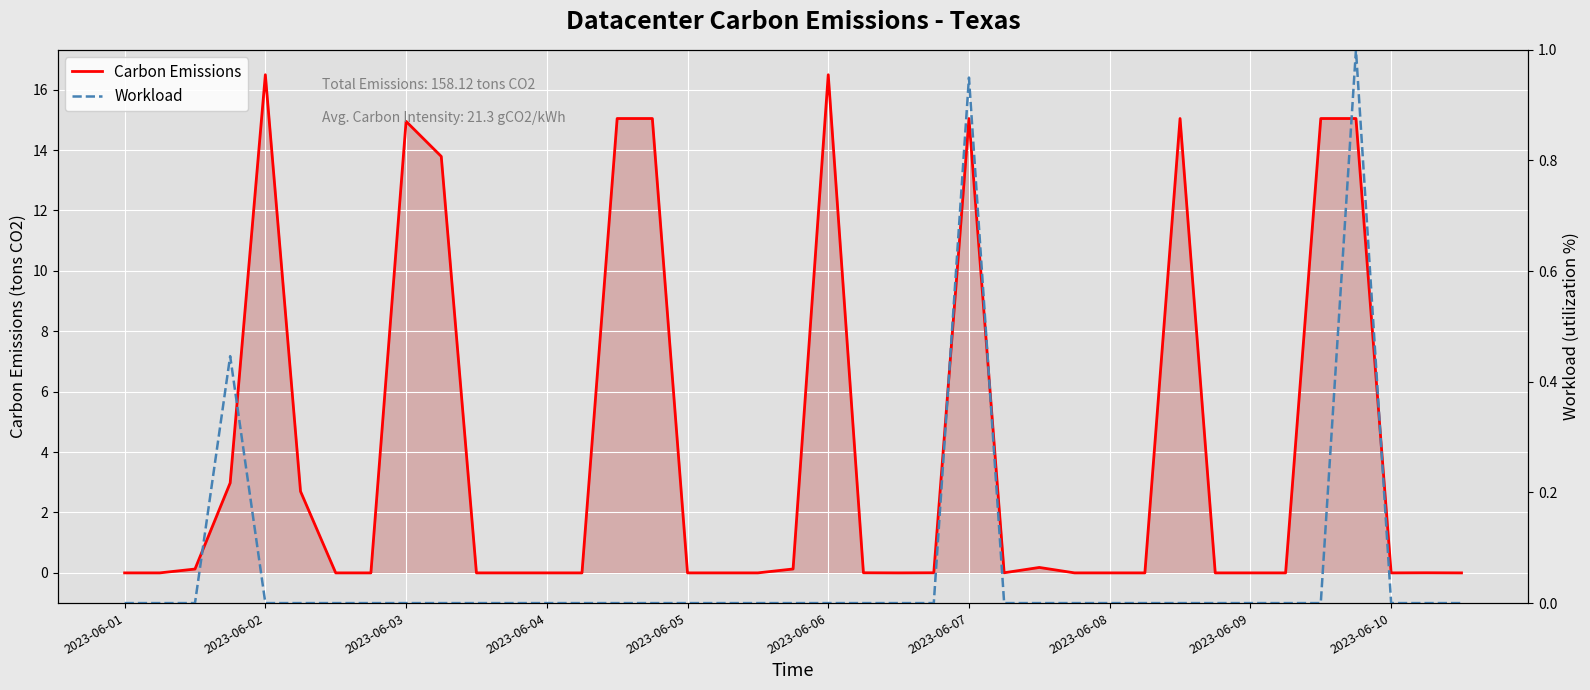

Rank the series by their average value, from highest to lowest.

Carbon Emissions, Workload